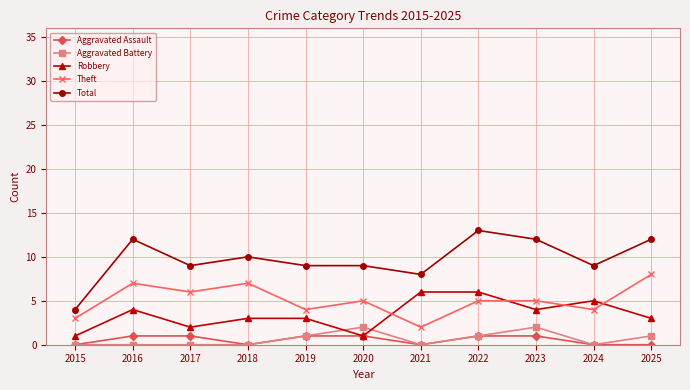

What is the greatest value displayed?

13